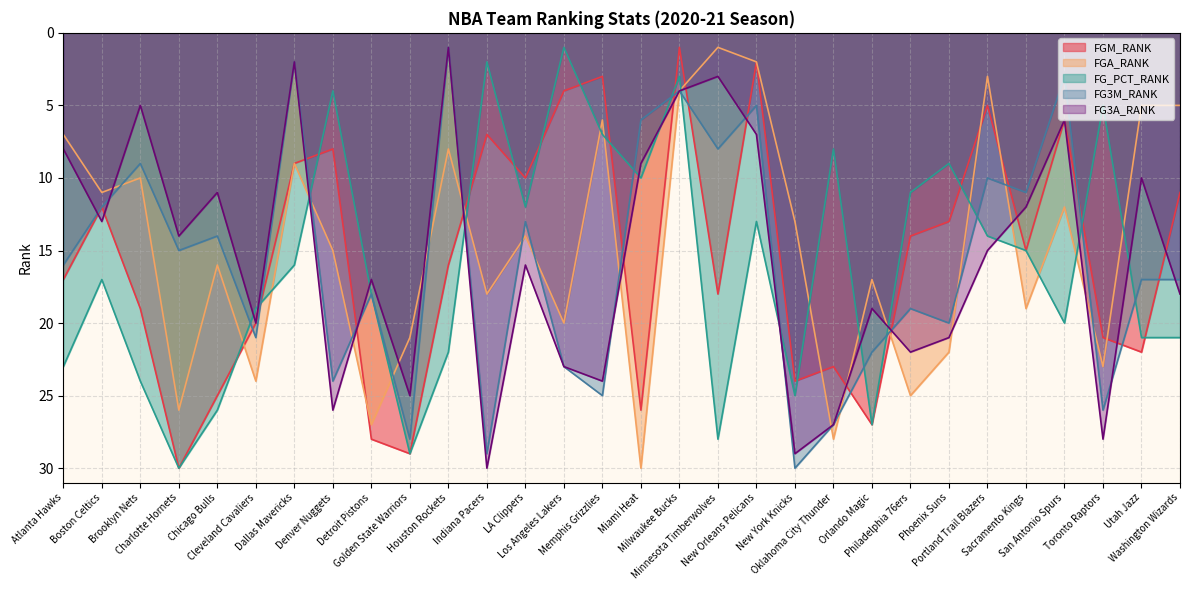

Which has a higher value, Indiana Pacers or Atlanta Hawks?

Atlanta Hawks